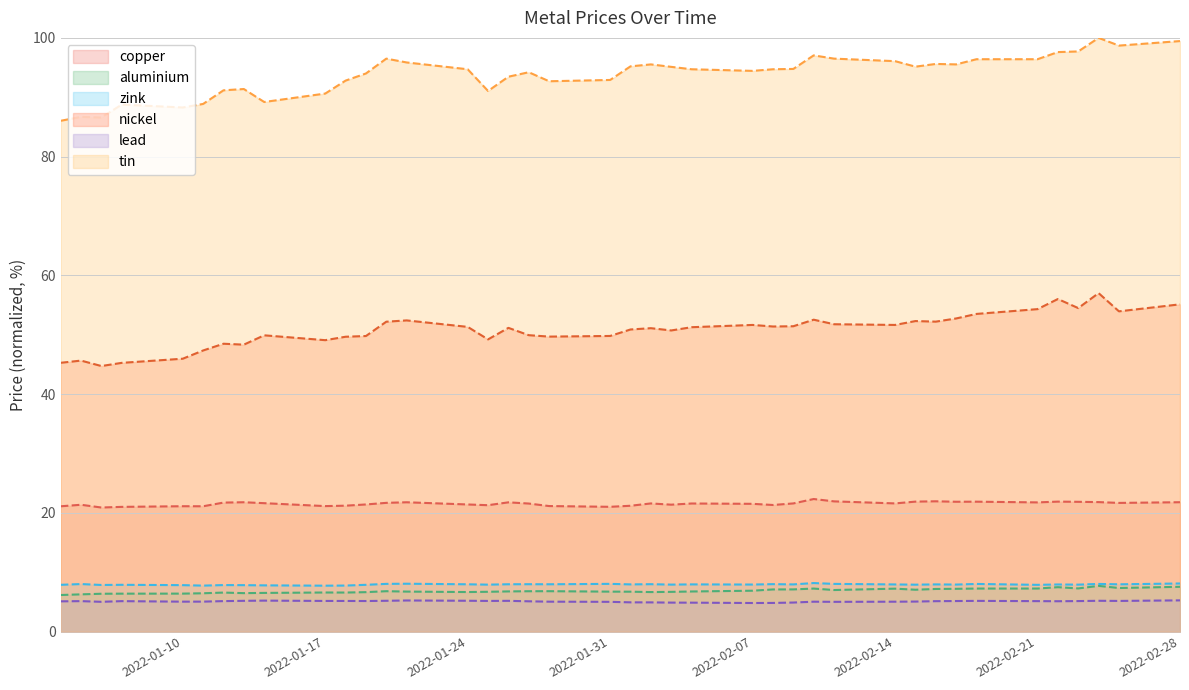

What is the value of the nickel point at the 2nd from the left?

45.6